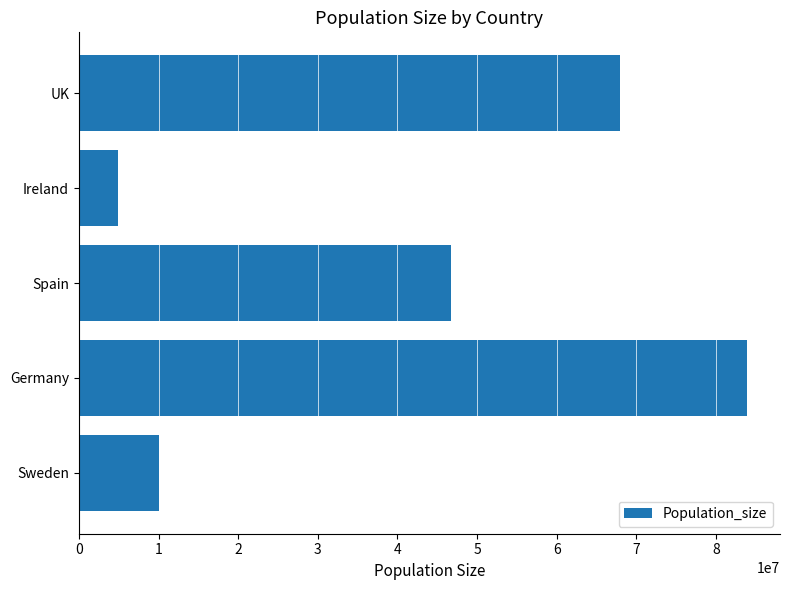

True or false: the data shows 46758012 at Spain.

True